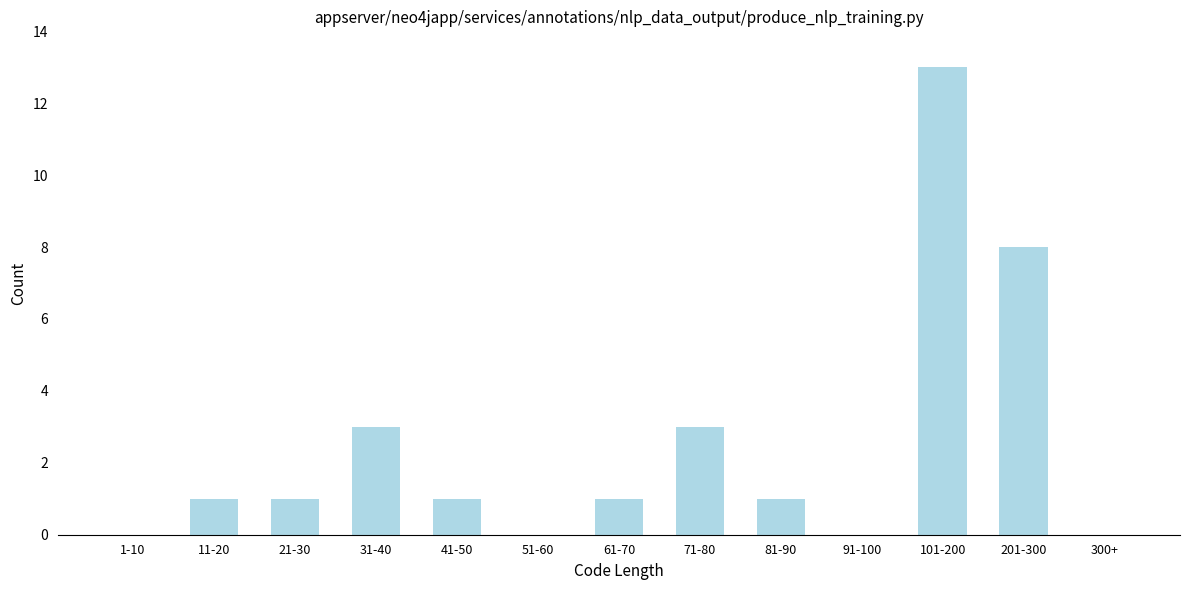

Reading left to right, list all the values displayed in this chart.

1-10=0	11-20=1	21-30=1	31-40=3	41-50=1	51-60=0	61-70=1	71-80=3	81-90=1	91-100=0	101-200=13	201-300=8	300+=0